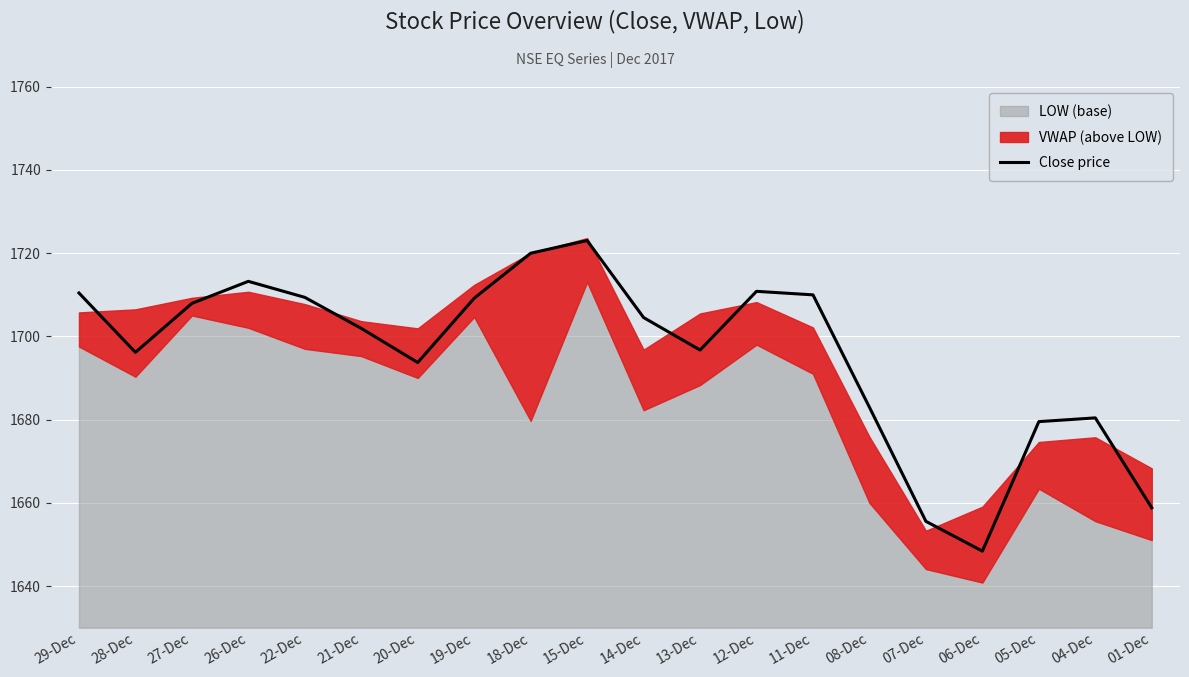

How many lines are shown in the chart?

1